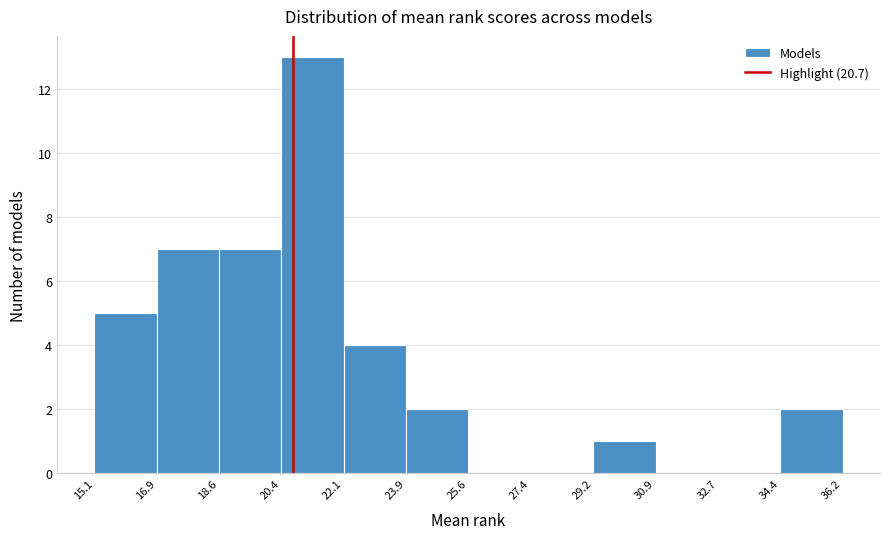

Over which range of the x-axis is the bar tallest?

20.4 to 22.1